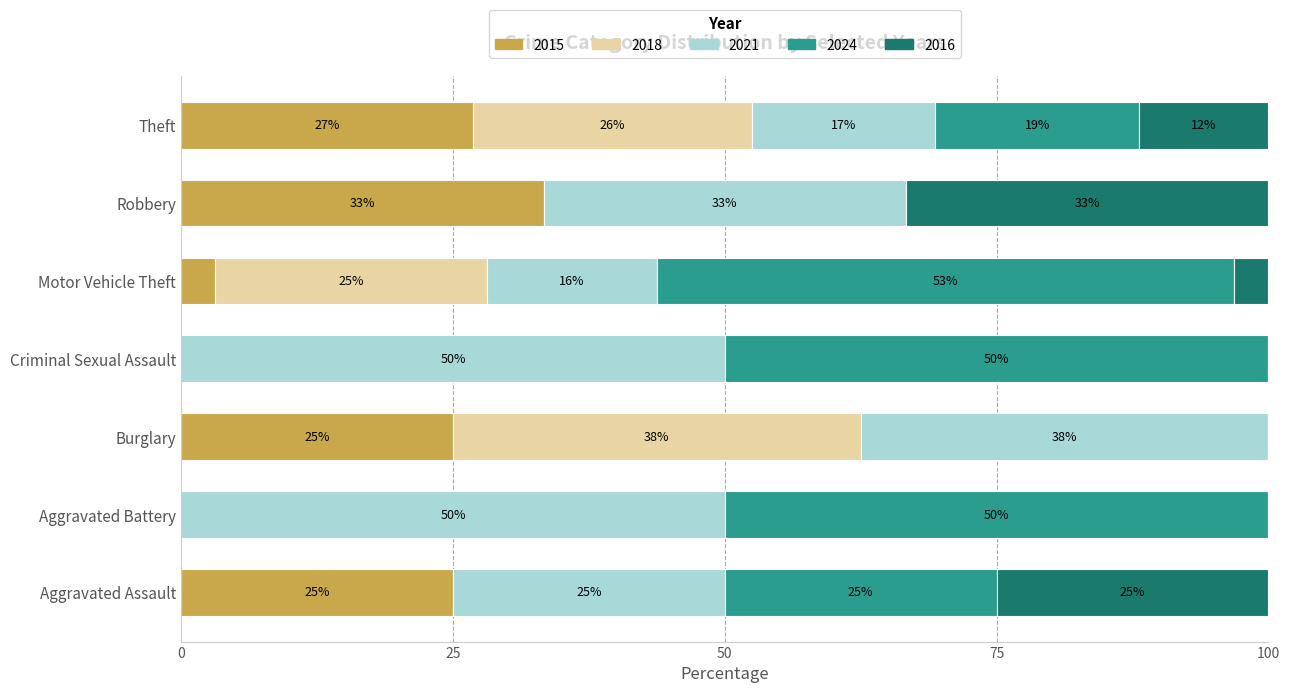

At which label does 2015 reach its peak?

Robbery